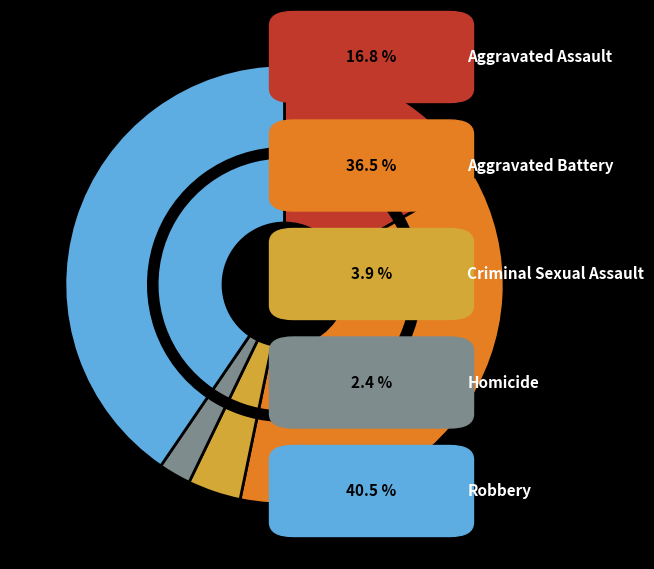

How many slices are in this pie chart?

5